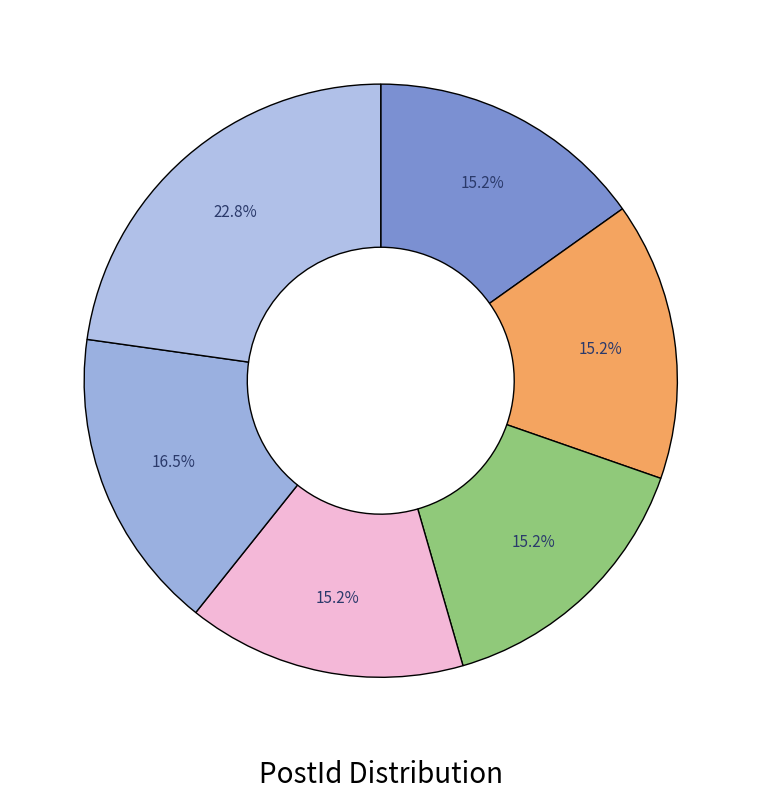

Does any single category account for the majority?

No